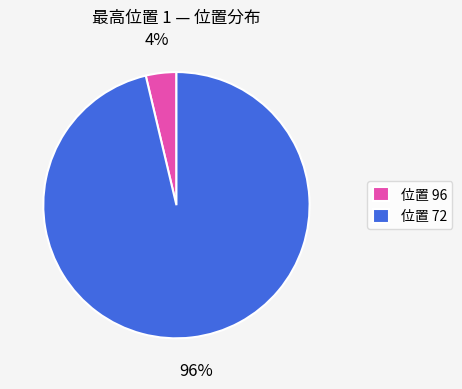

Count the number of slices in the pie.

2